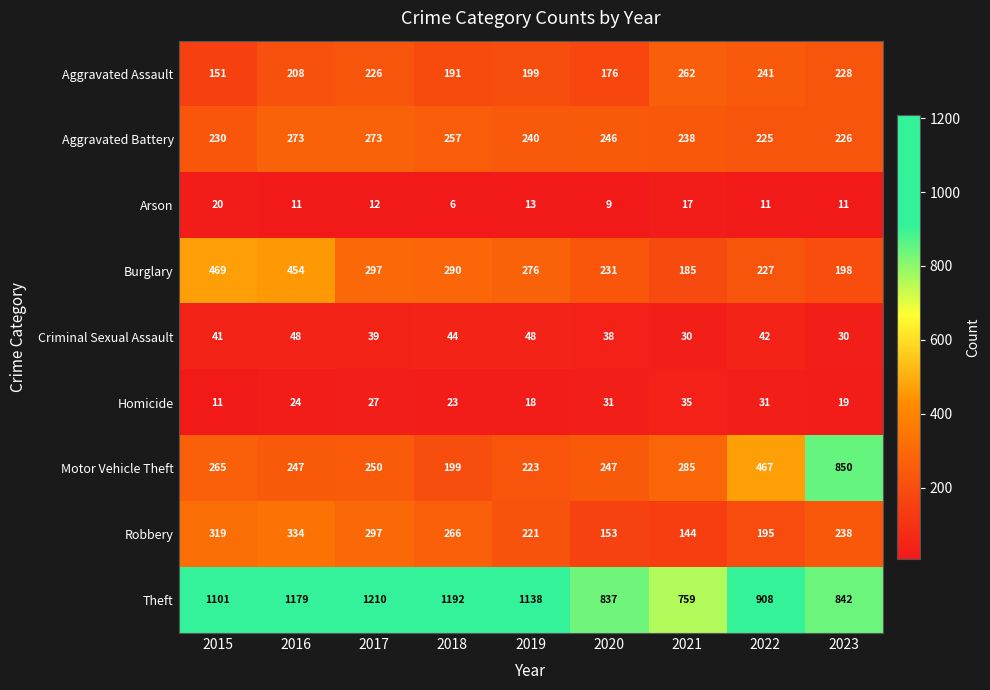

The value of Burglary at 2021 is 185. True or false?

True